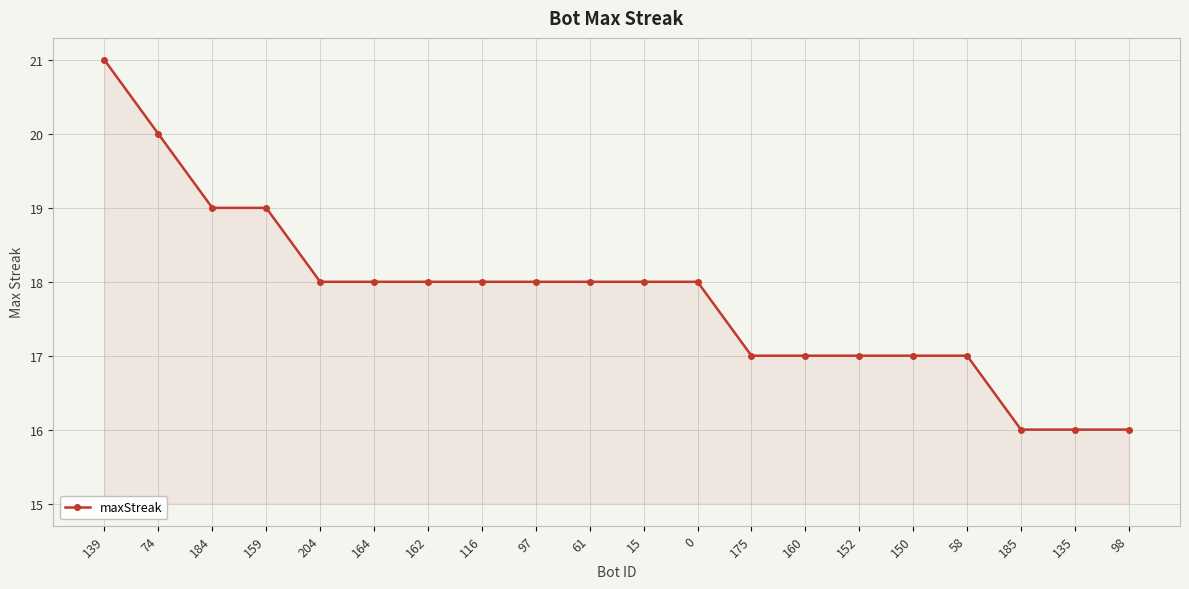

What is the average value?

18